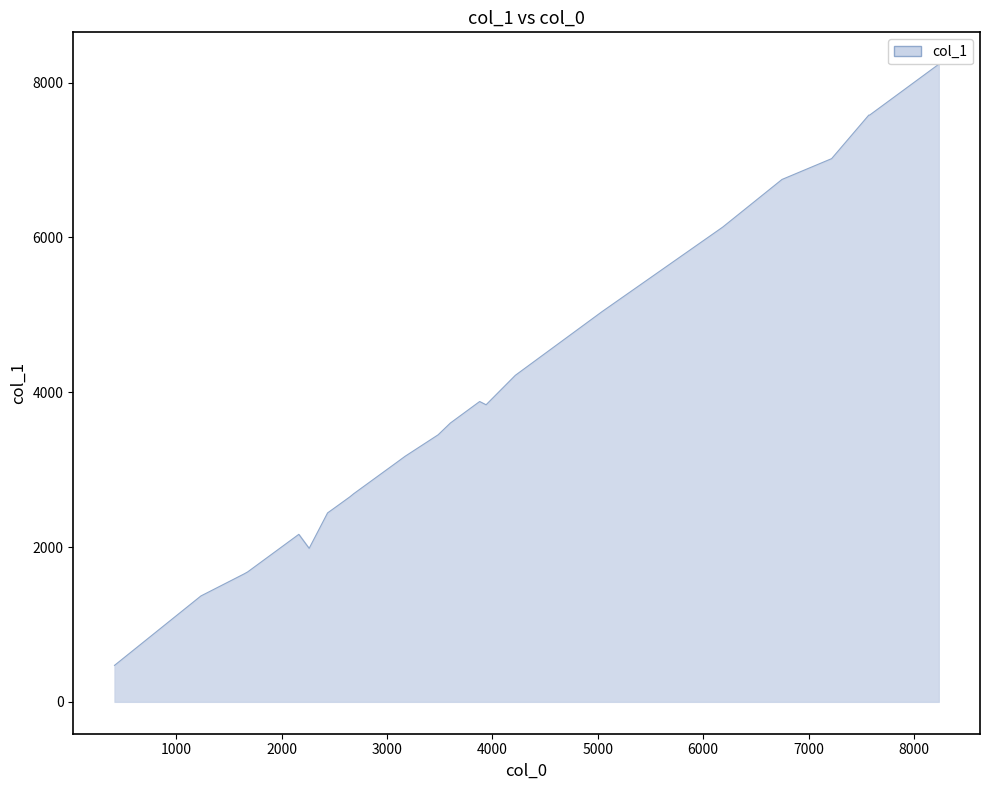

What is the difference between the second highest and minimum values?

7110